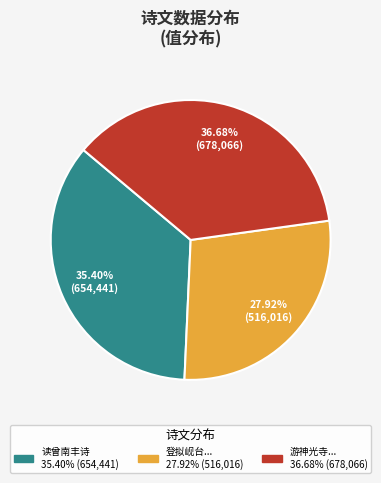

How many slices are in this pie chart?

3